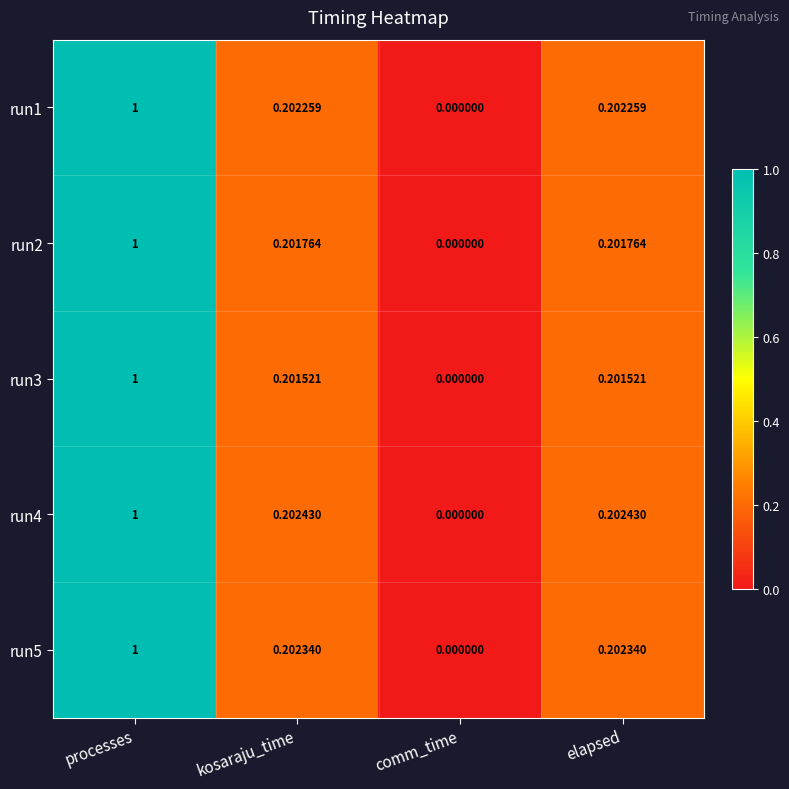

Where is run3 nearest to the value 0?

comm_time